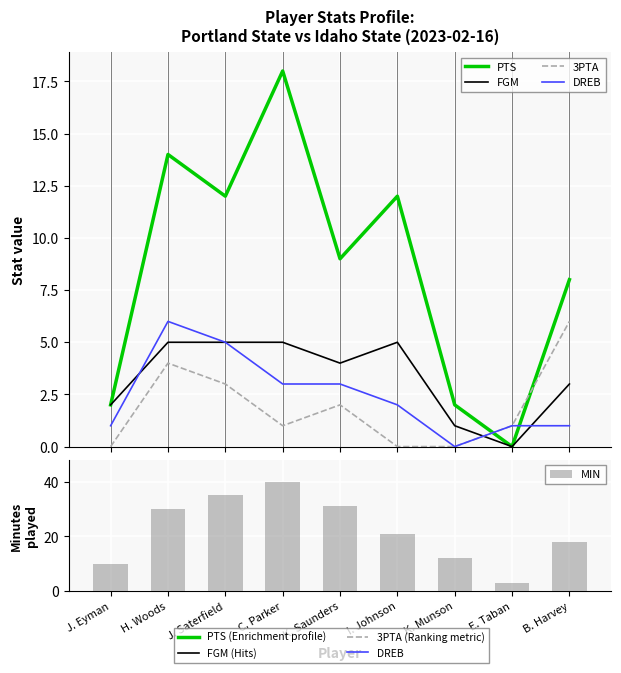

Which has a higher value, C. Parker or B. Harvey?

C. Parker